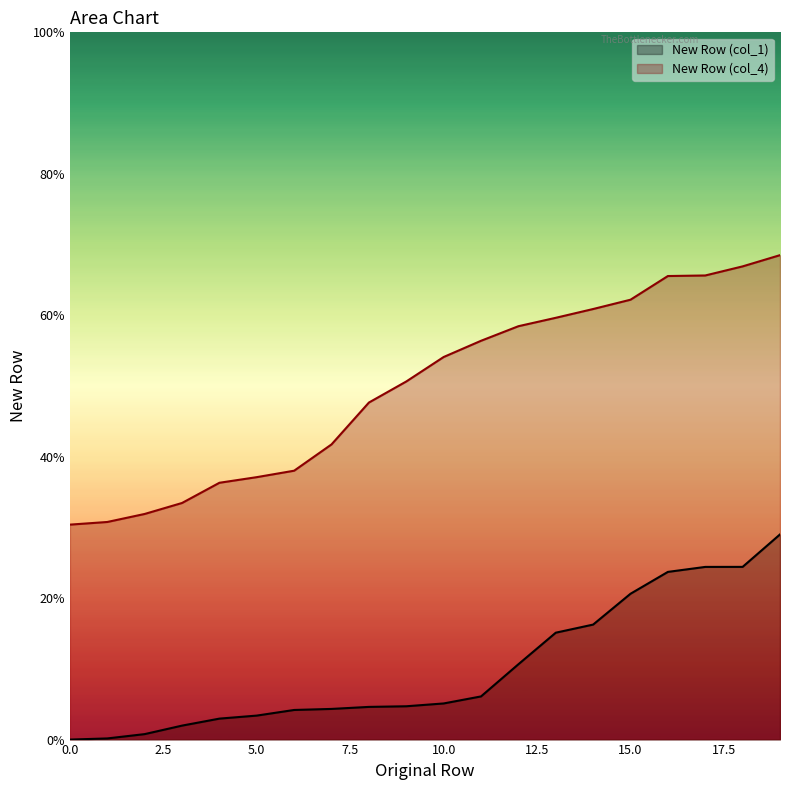

Rank the series by their maximum value, from lowest to highest.

New Row (col_1), New Row (col_4)